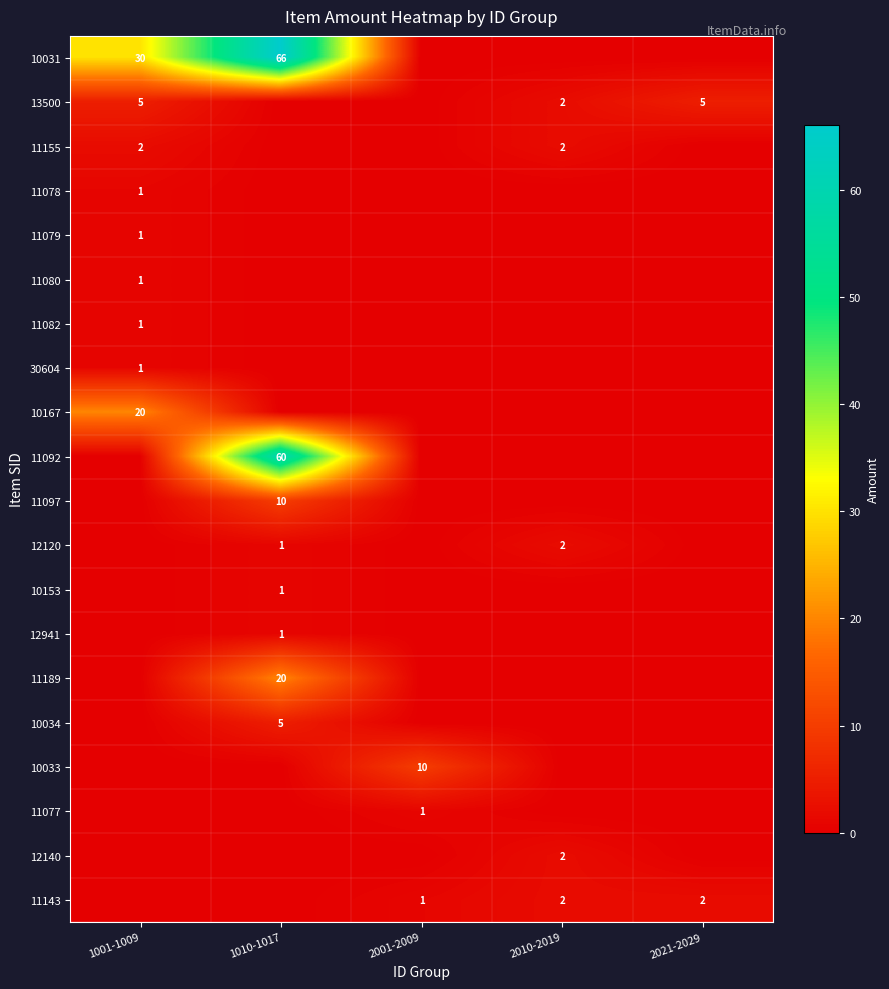

Is it true that 11155 equals 2 at 2010-2019?

True